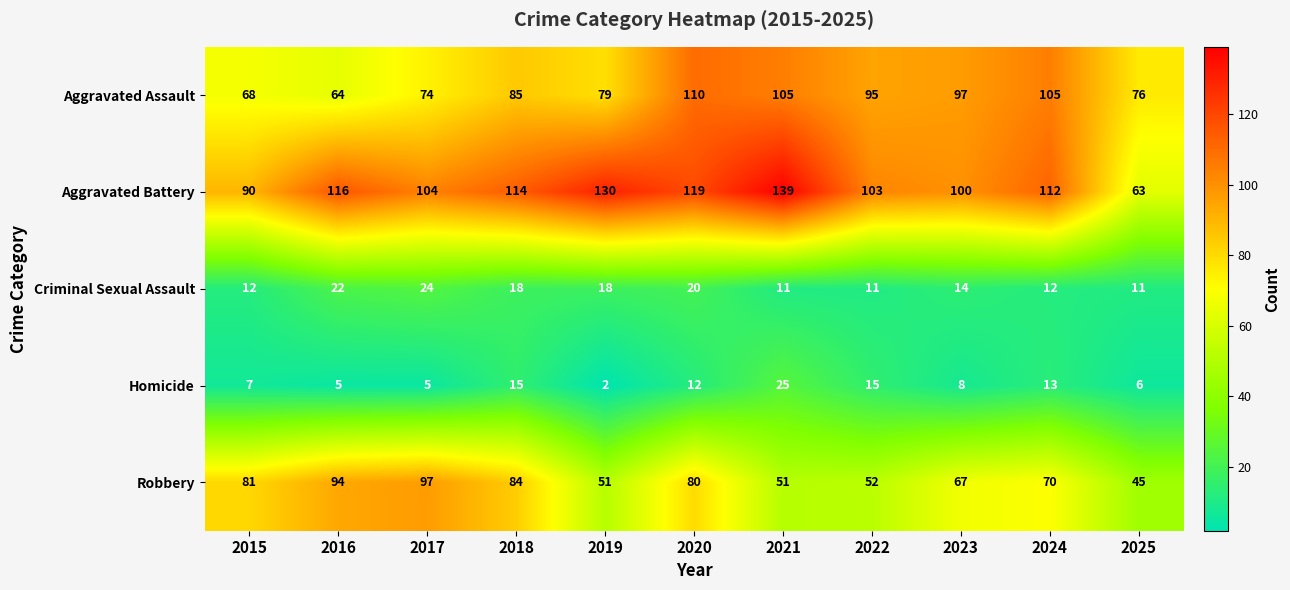

The Robbery series shows 42 at 2018. True or false?

False